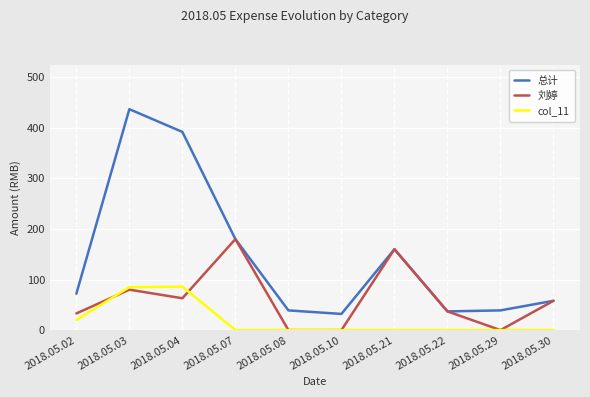

Where is 总计 nearest to the value 234?

2018.05.07